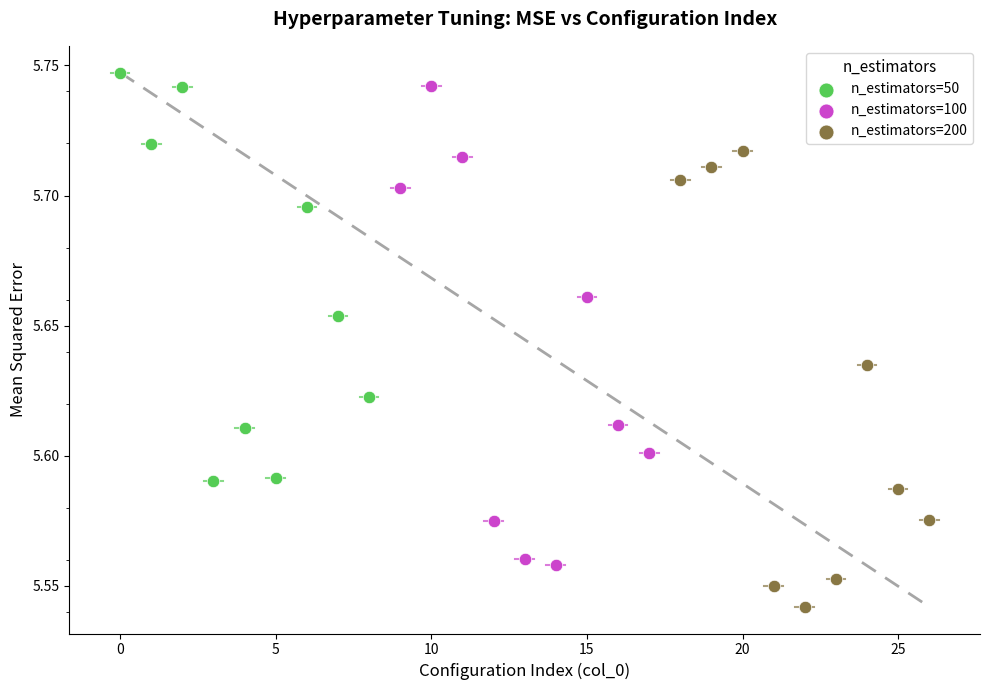

Which series has the largest Y range (max minus min)?

n_estimators=100